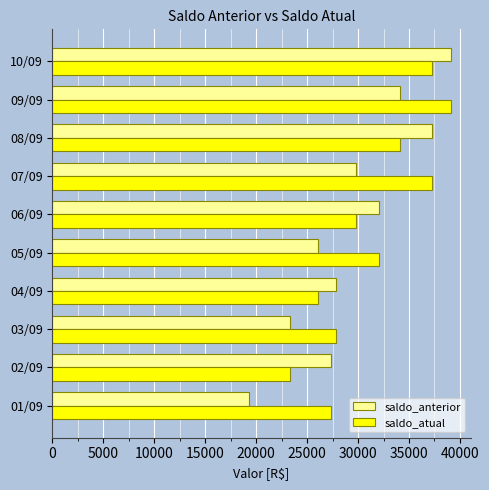

The value of saldo_atual at 04/09 is 7276. True or false?

False